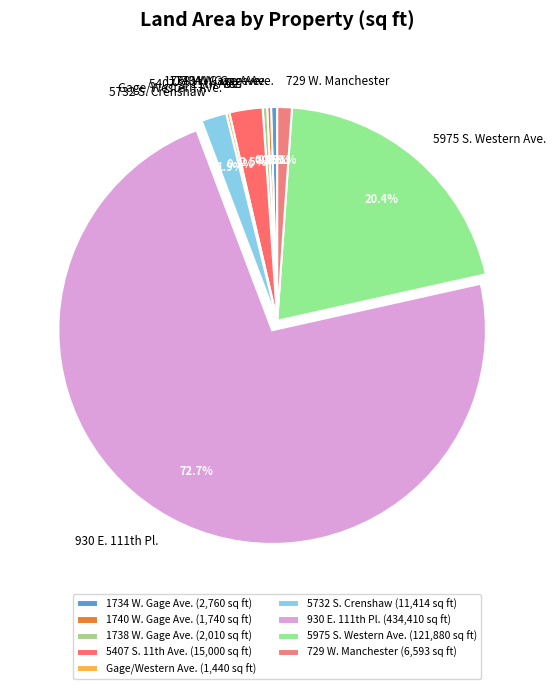

Does any single category account for the majority?

Yes